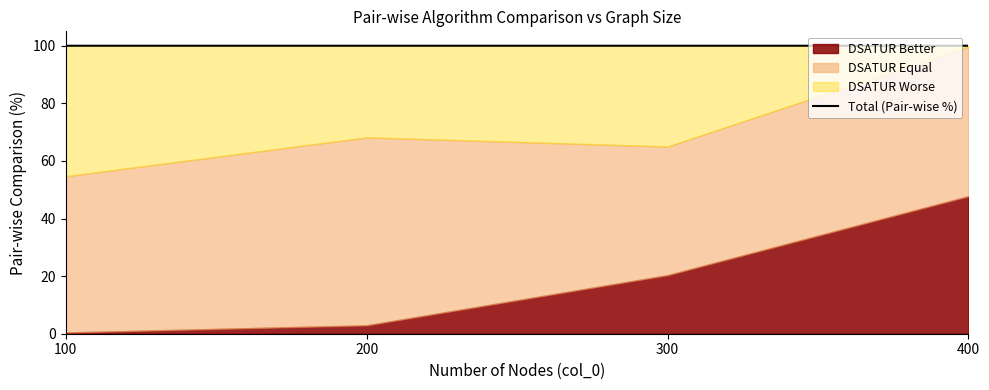

What is the greatest value displayed?

100.0